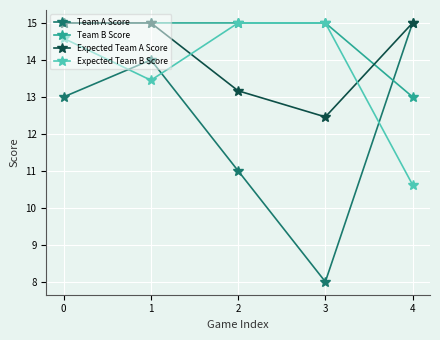

How many times do Expected Team A Score and Expected Team B Score cross each other?

2